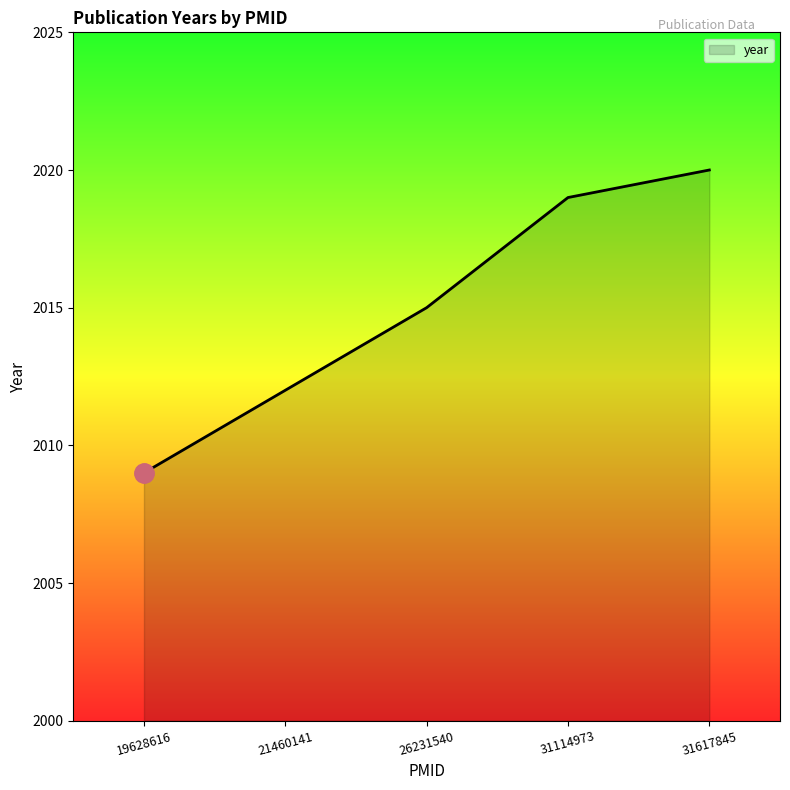

What is the change in value from 19628616 to 26231540?

+6